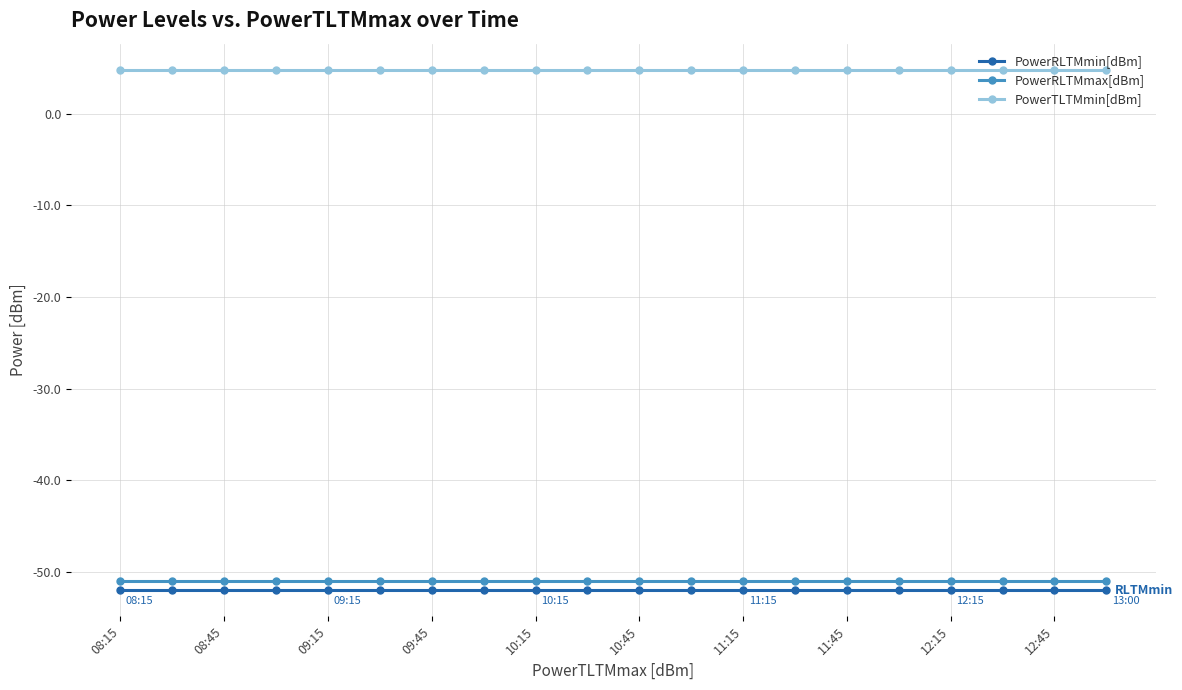

At how many categories does at least one series exceed -17?

20